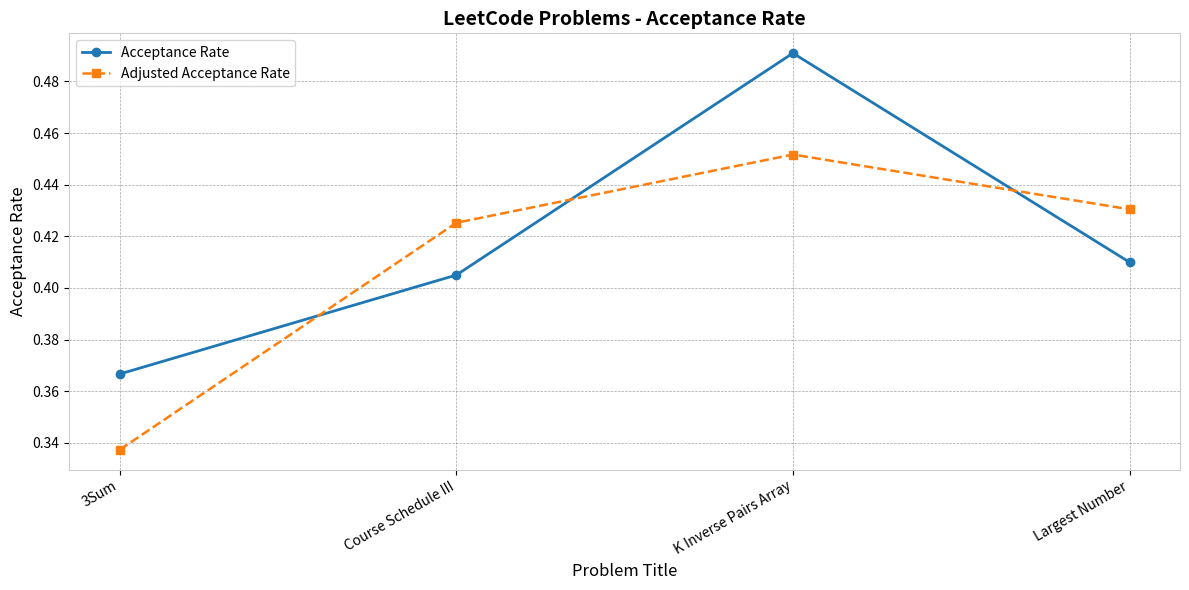

True or false: Adjusted Acceptance Rate has more than 2 points higher than both neighbors.

False